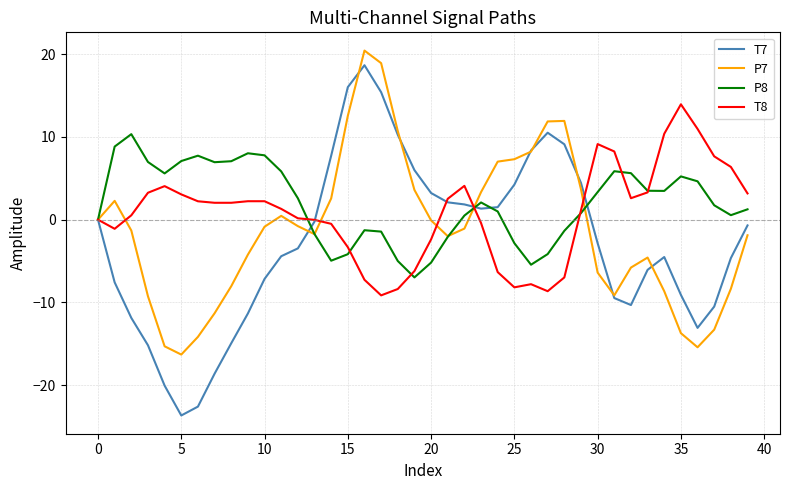

Which series has the largest range (max minus min)?

T7